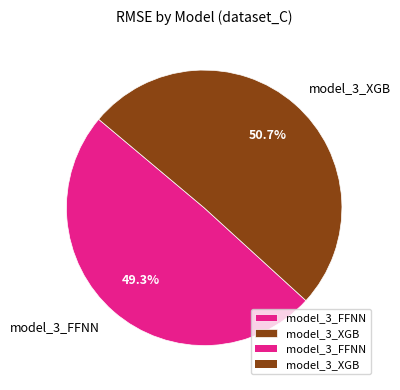

The model_3_XGB slice represents 51% of the pie. True or false?

True